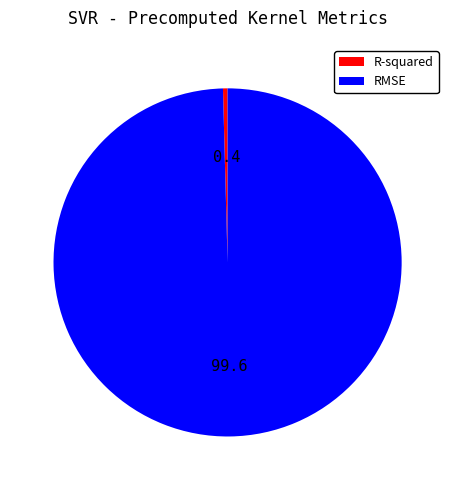

Count the number of slices in the pie.

2